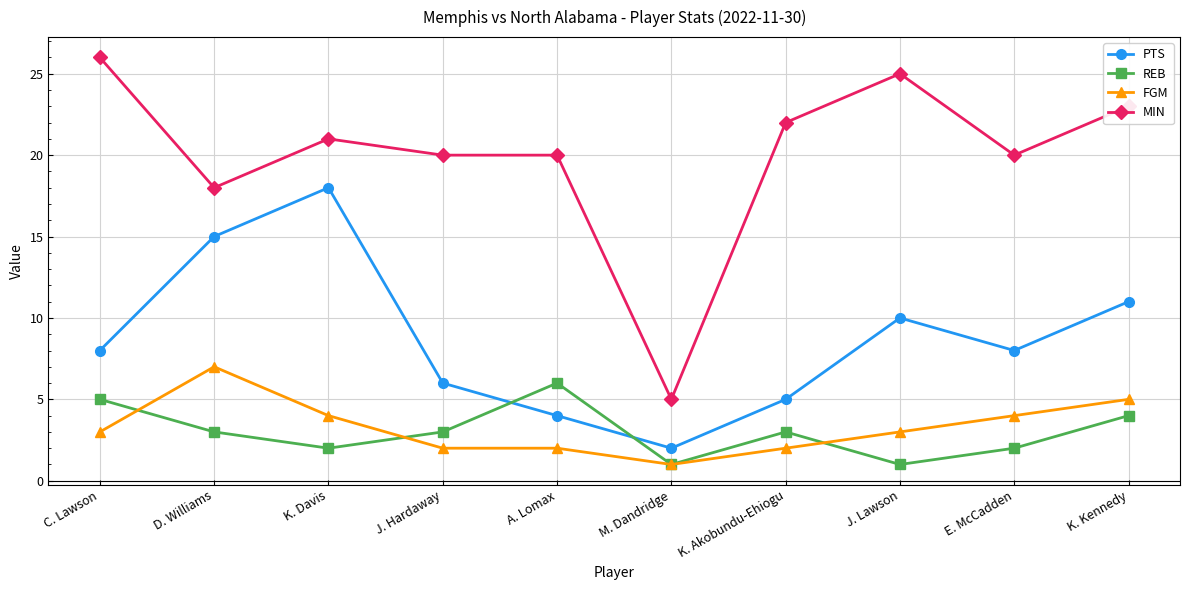

What is the greatest value displayed?

26